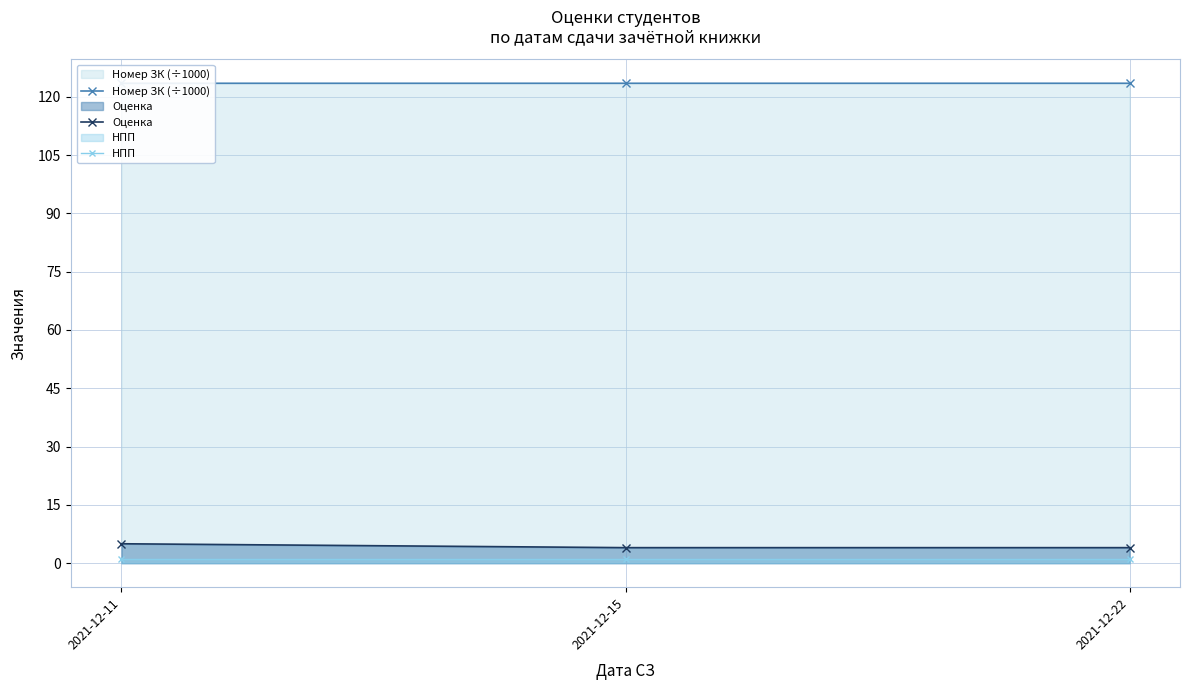

Which series has the widest spread of values?

Оценка